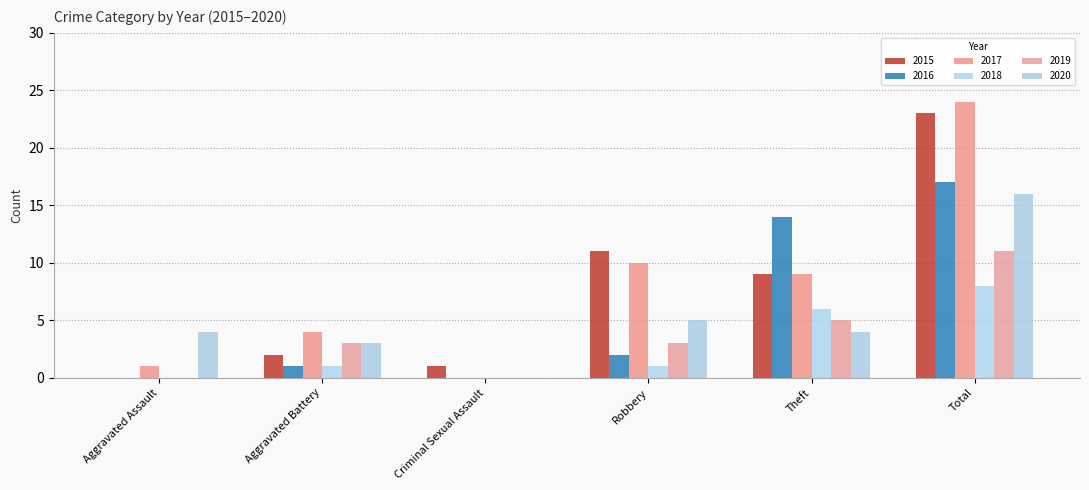

What is the spread (max minus min) of values at Aggravated Assault?

4